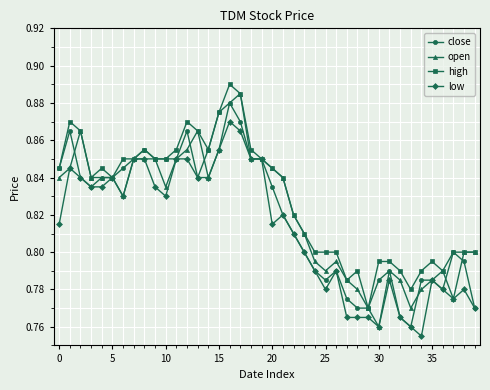

At how many categories does at least one series exceed 0?

40